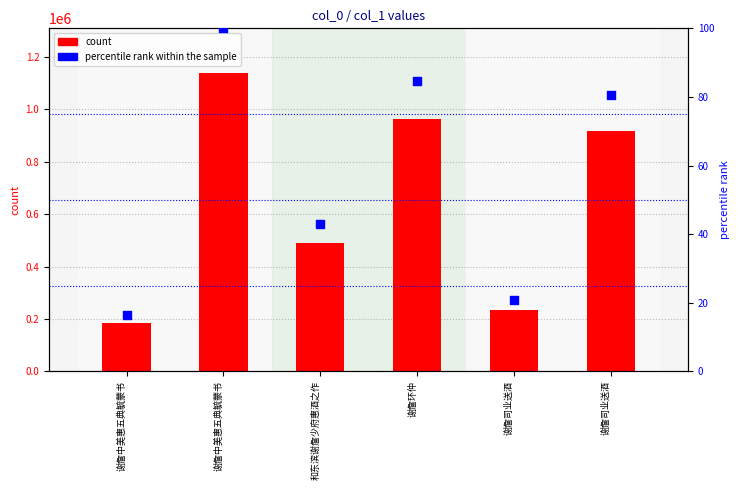

Which series has the largest Y range (max minus min)?

col_0